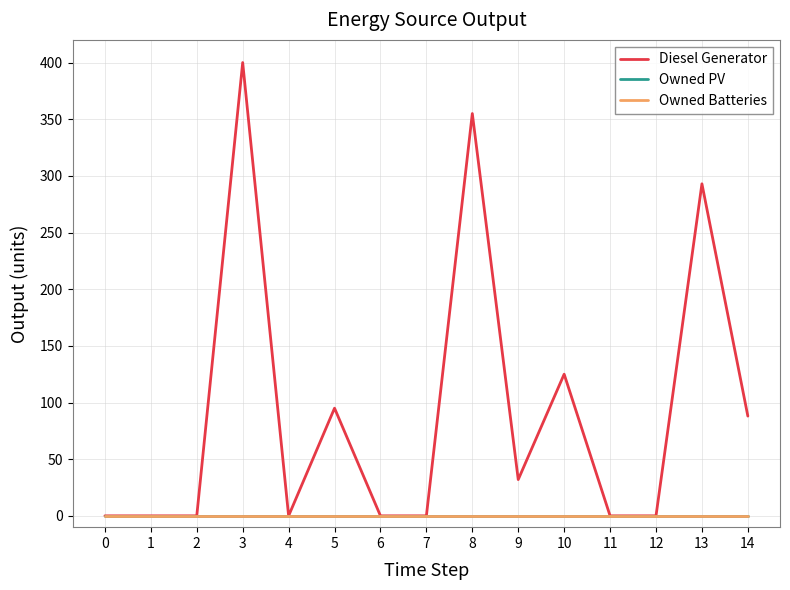

Does the chart display data point markers on the line(s)?

No